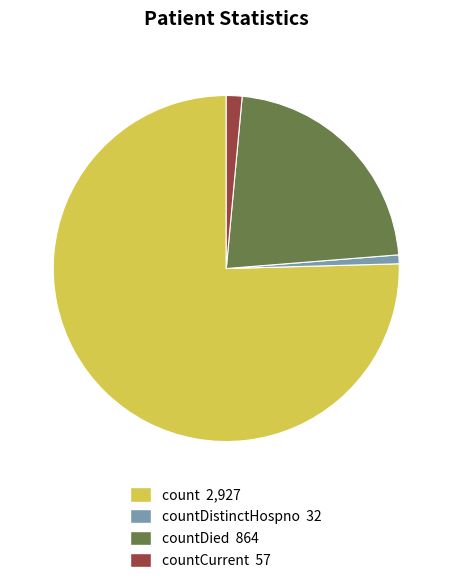

Does any single category account for the majority?

Yes